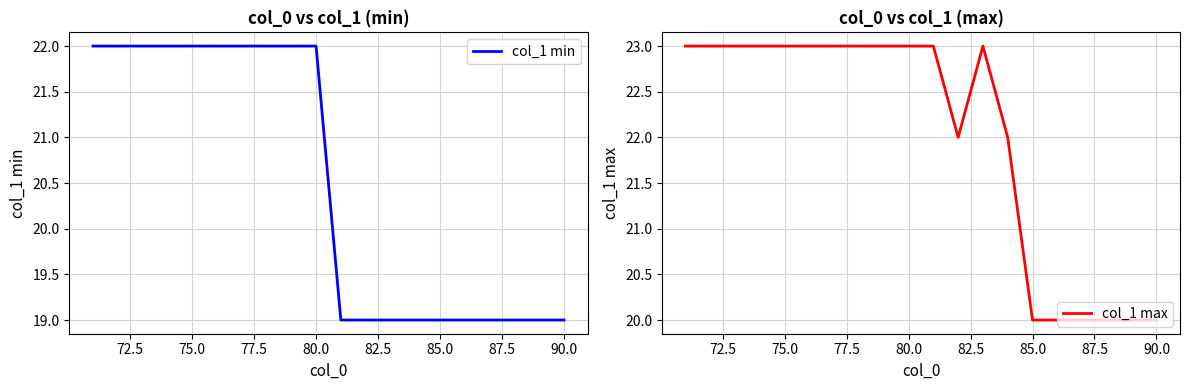

What is the value of the col_1 min point at the 11th from the left?

19